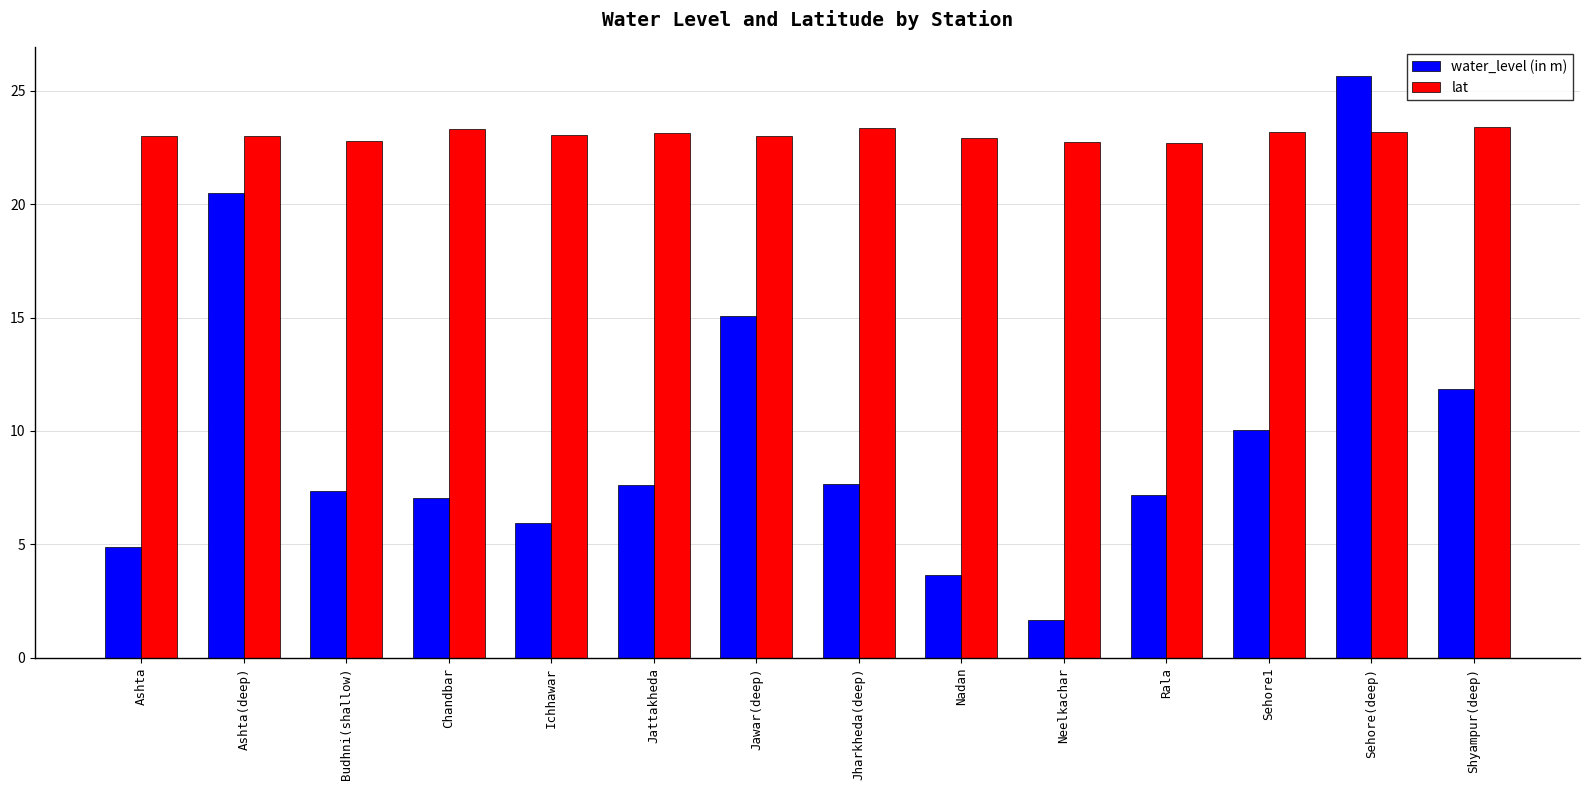

Is the value of water_level (in m) at Ashta greater than the value of lat at Shyampur(deep)?

No